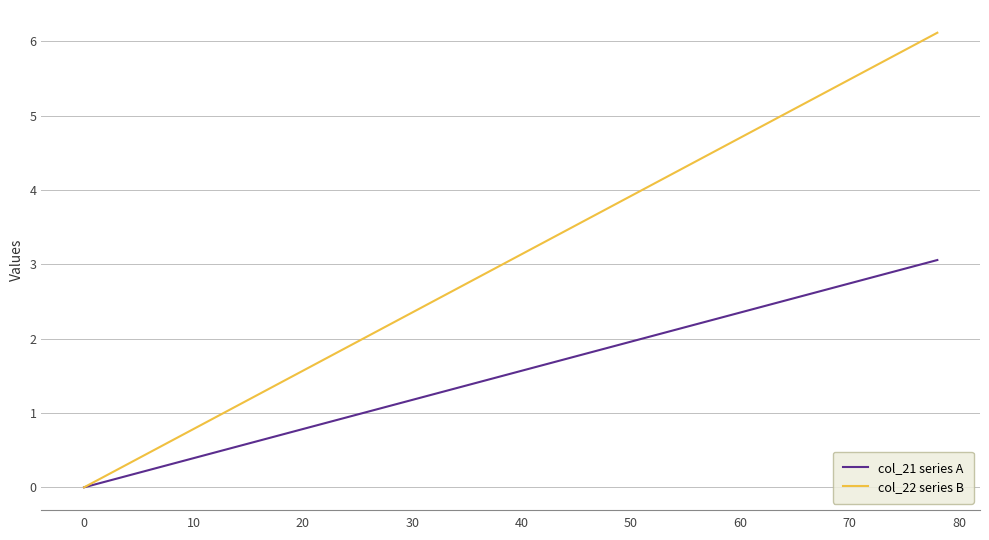

What is the maximum value shown in the chart?

6.1